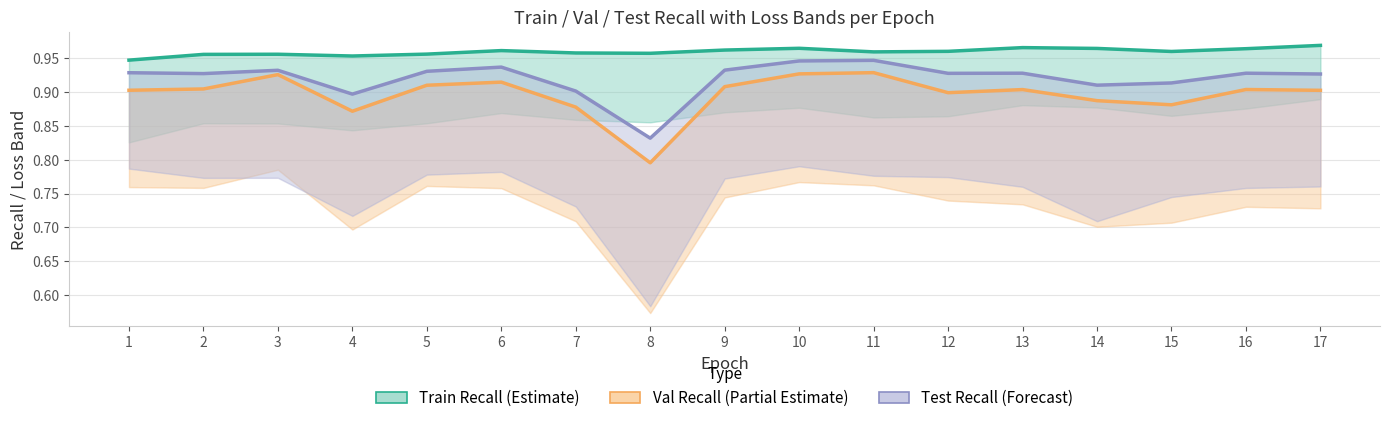

What is the total value across all series at 16?

2.8